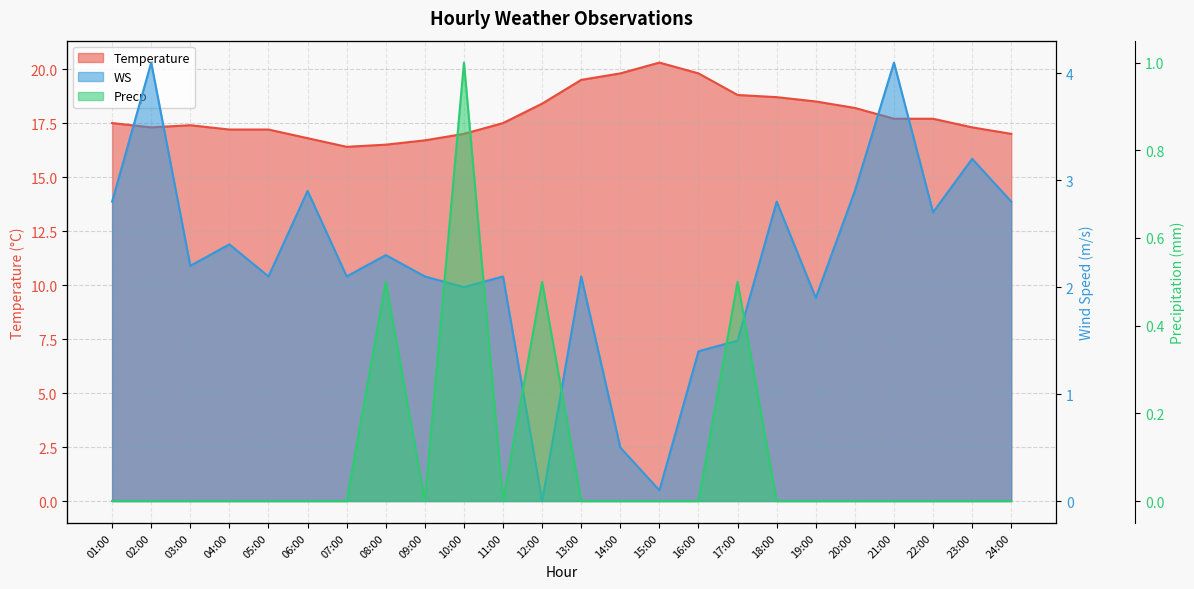

The value of WS at 03:00 is 3.8. True or false?

False